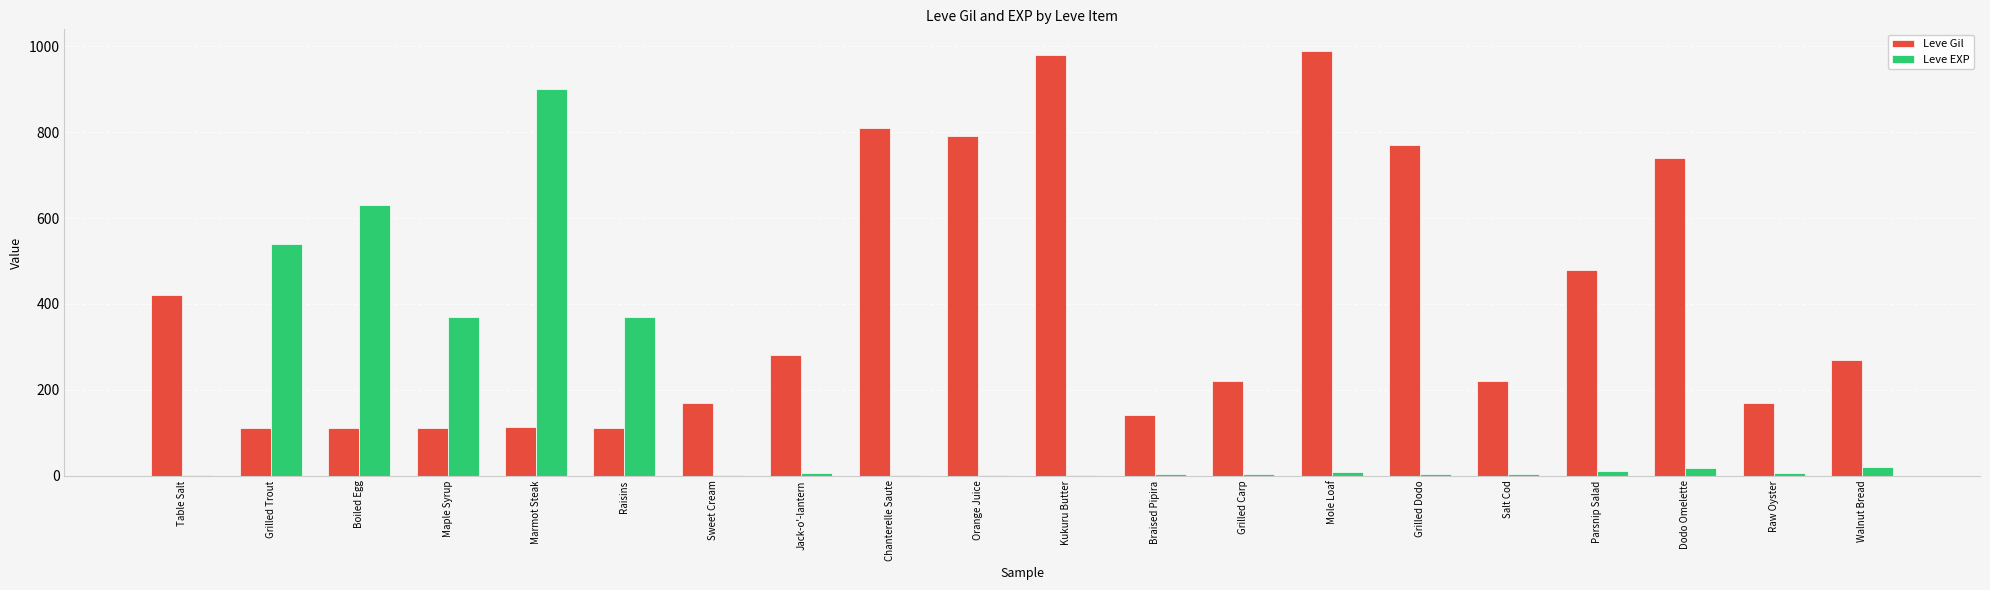

Where is Leve Gil nearest to the value 551?

Parsnip Salad